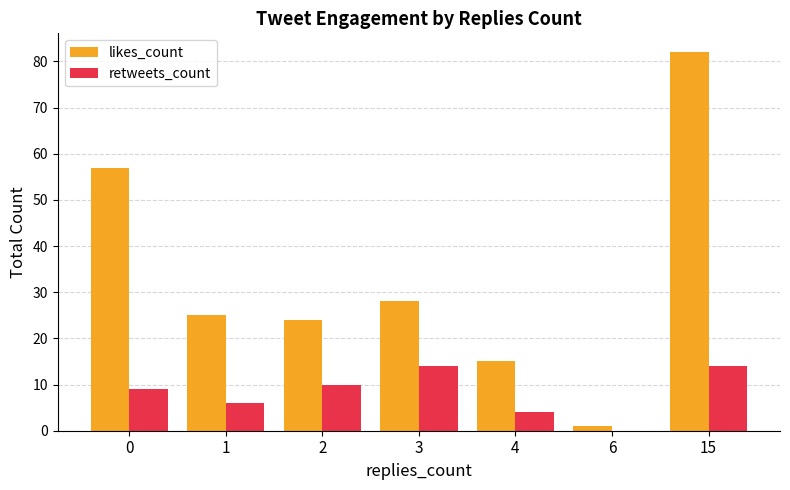

What is the total value across all series at 2?

34